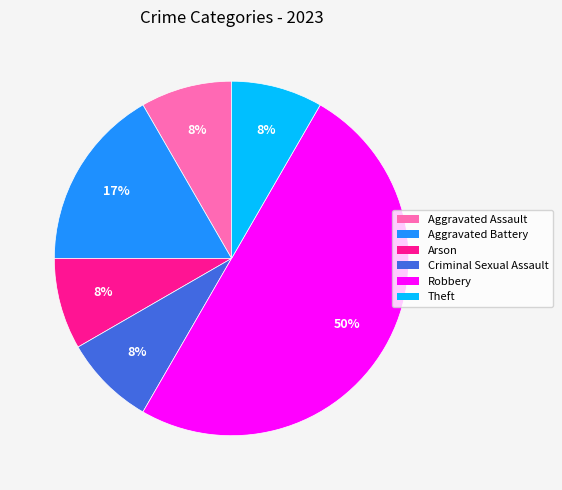

What is the ratio of the value at Theft to the value at Criminal Sexual Assault?

1.0